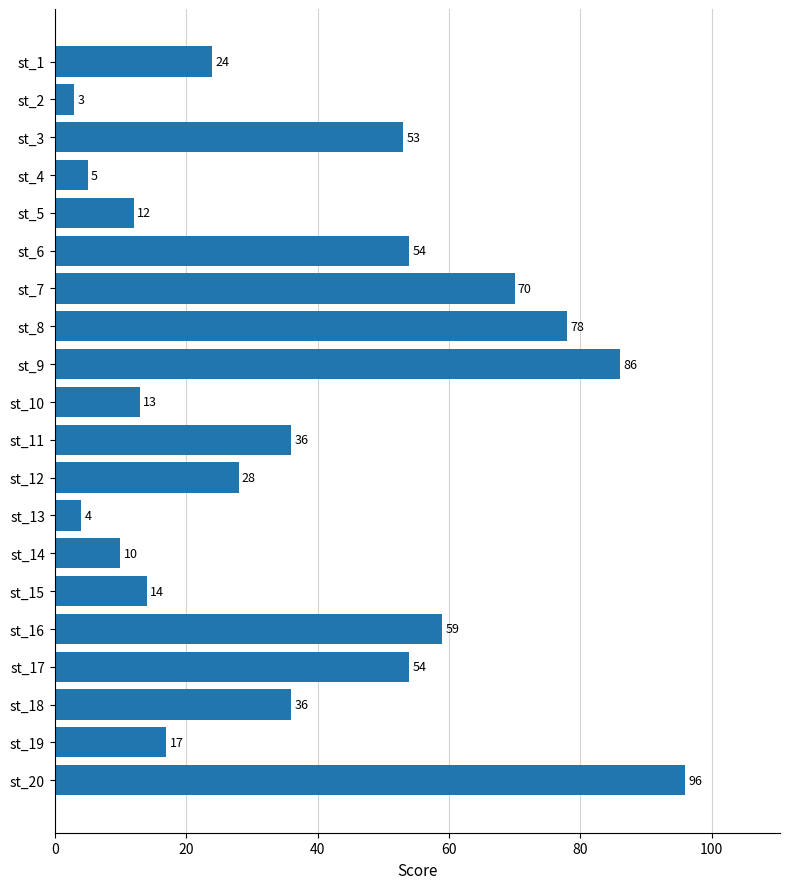

What is the value of the 19th bar from the top?

17